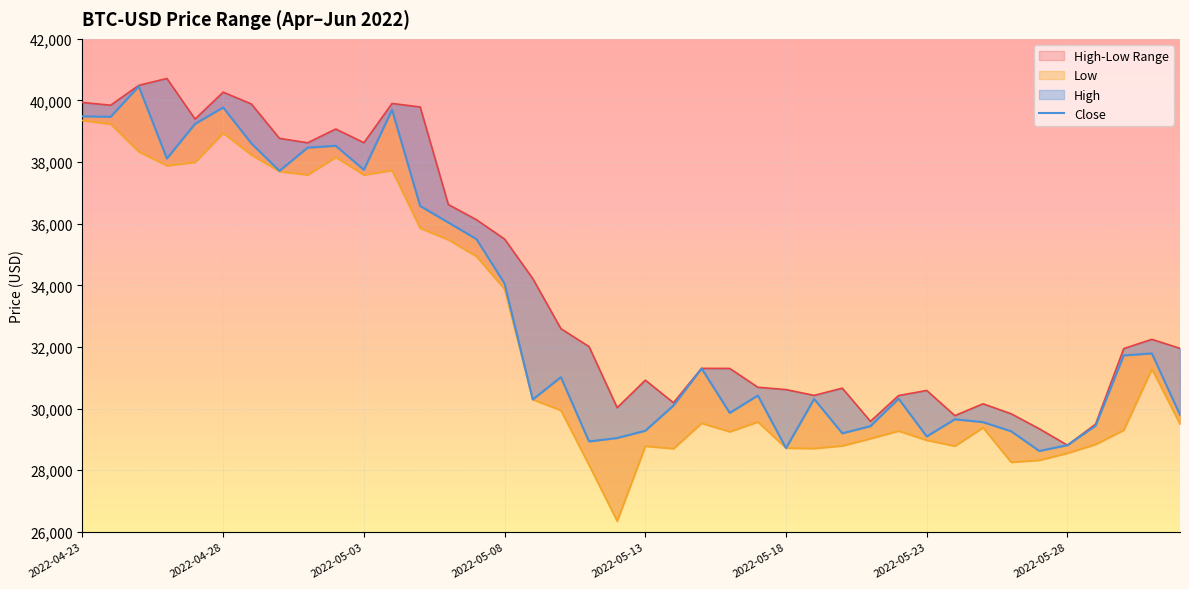

What is the sum of all High values?

1362788.1